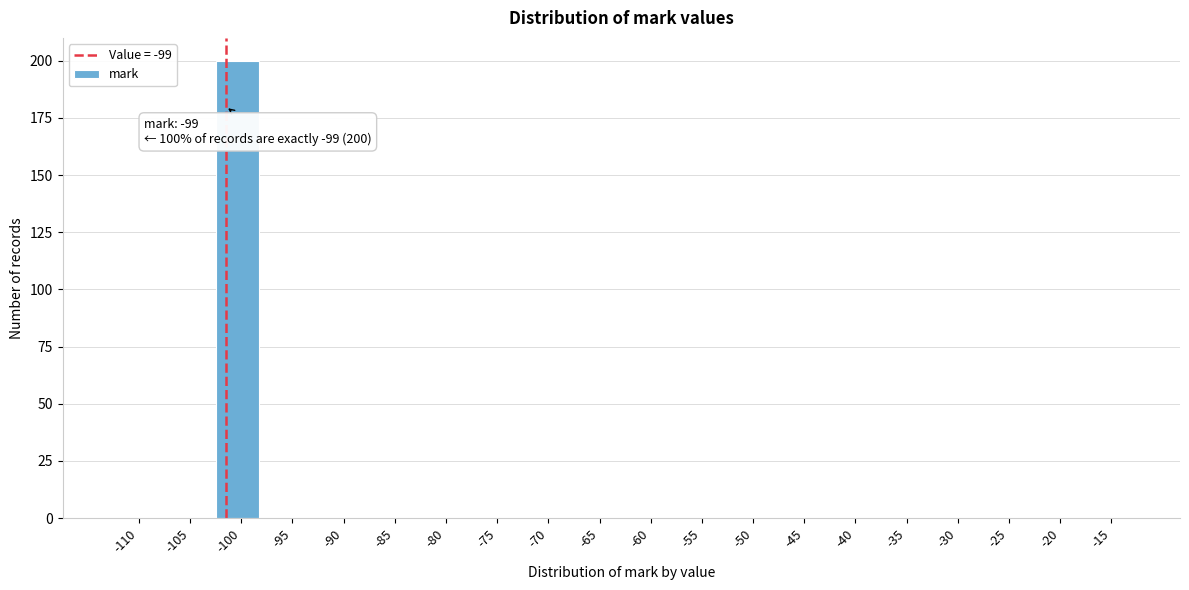

Reading right to left, what are all the values shown in this chart?

-15=0	-20=0	-25=0	-30=0	-35=0	-40=0	-45=0	-50=0	-55=0	-60=0	-65=0	-70=0	-75=0	-80=0	-85=0	-90=0	-95=0	-100=200	-105=0	-110=0